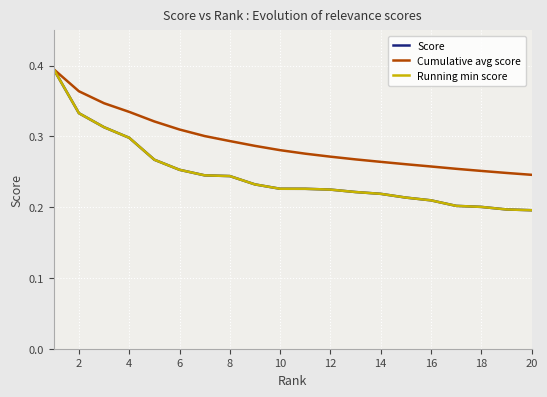

True or false: Score and Running min score cross at least once.

False